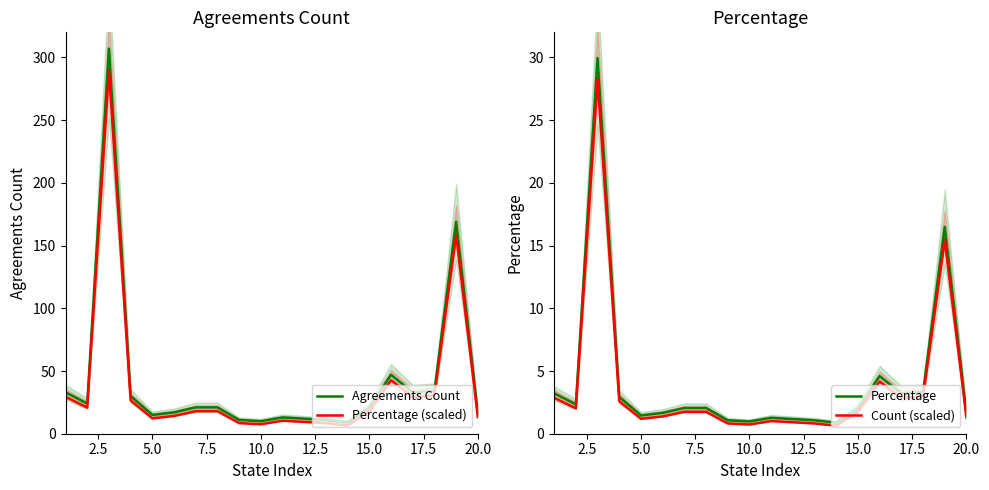

Reading left to right, transcribe all the data shown in this chart.

Agreements Count: 33.0	24.0	307.0	30.0	15.0	17.0	21.0	21.0	11.0	10.0	13.0	12.0	11.0	9.0	21.0	47.0	33.0	34.0	169.0	16.0
Percentage (scaled): 29.3	20.8	289.6	26.5	12.2	14.1	17.9	17.9	8.4	7.5	10.3	9.4	8.4	6.5	17.9	42.6	29.3	30.3	158.5	13.2
Percentage: 3.2	2.3	29.9	2.9	1.5	1.7	2.0	2.0	1.1	1.0	1.3	1.2	1.1	0.9	2.0	4.6	3.2	3.3	16.5	1.6
Count (scaled): 2.9	2.0	28.3	2.6	1.2	1.4	1.7	1.7	0.8	0.7	1.0	0.9	0.8	0.6	1.7	4.2	2.9	3.0	15.5	1.3